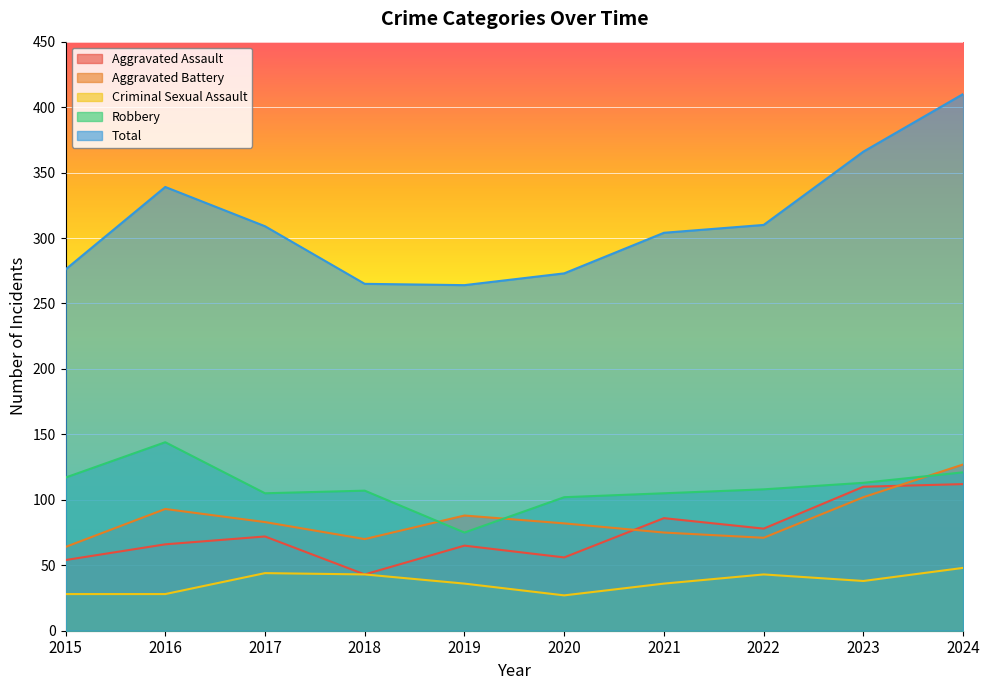

Reading left to right, list all the values displayed in this chart.

Aggravated Assault: 54	66	72	43	65	56	86	78	110	112
Aggravated Battery: 64	93	83	70	88	82	75	71	102	127
Criminal Sexual Assault: 28	28	44	43	36	27	36	43	38	48
Robbery: 117	144	105	107	75	102	105	108	113	121
Total: 276	339	309	265	264	273	304	310	366	410